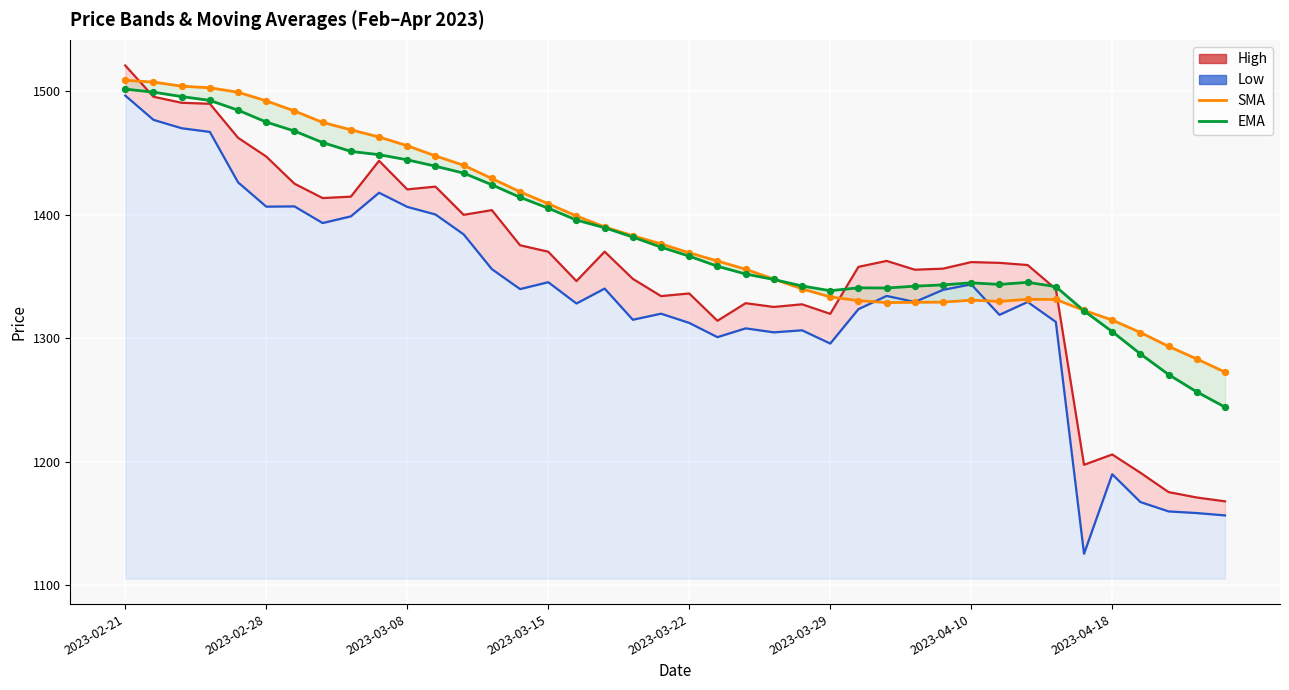

At how many categories does at least one series exceed 1359?

26